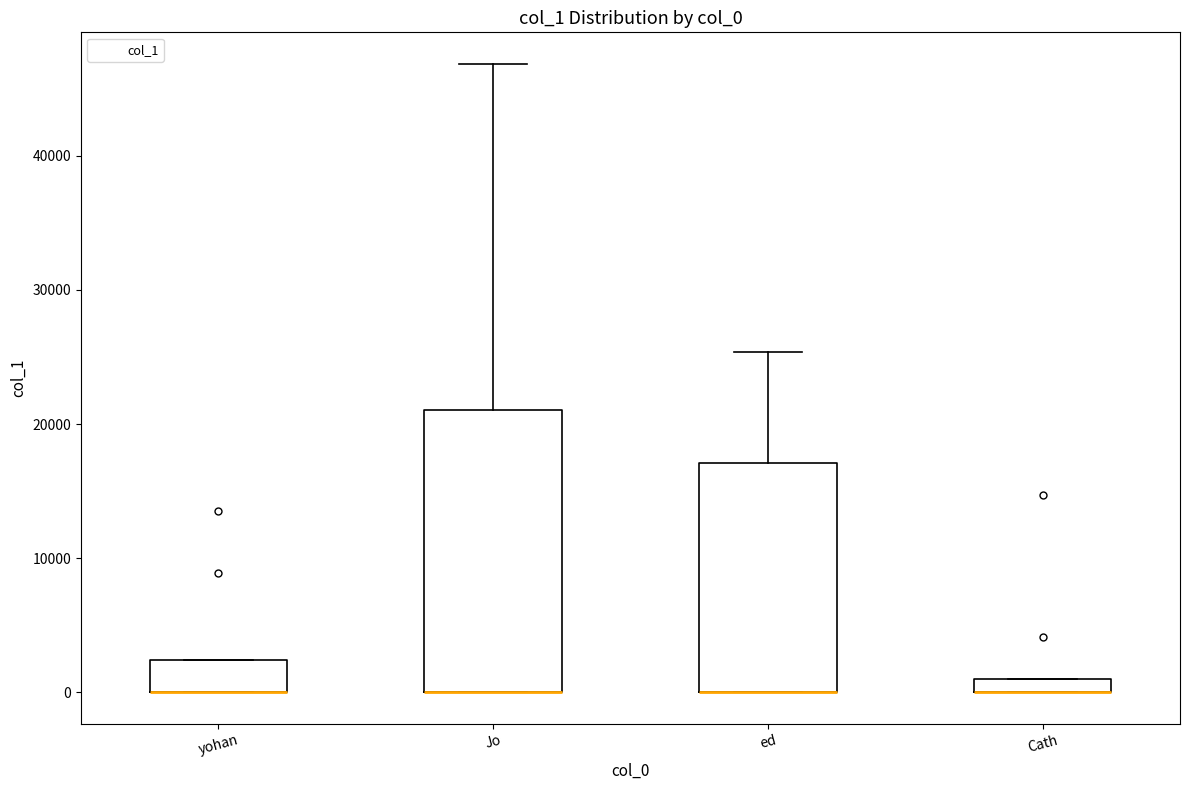

Where is the upper edge of the box for ed on the y-axis? The values are not printed on the chart, so give them approximately, as read against the axis.

17000